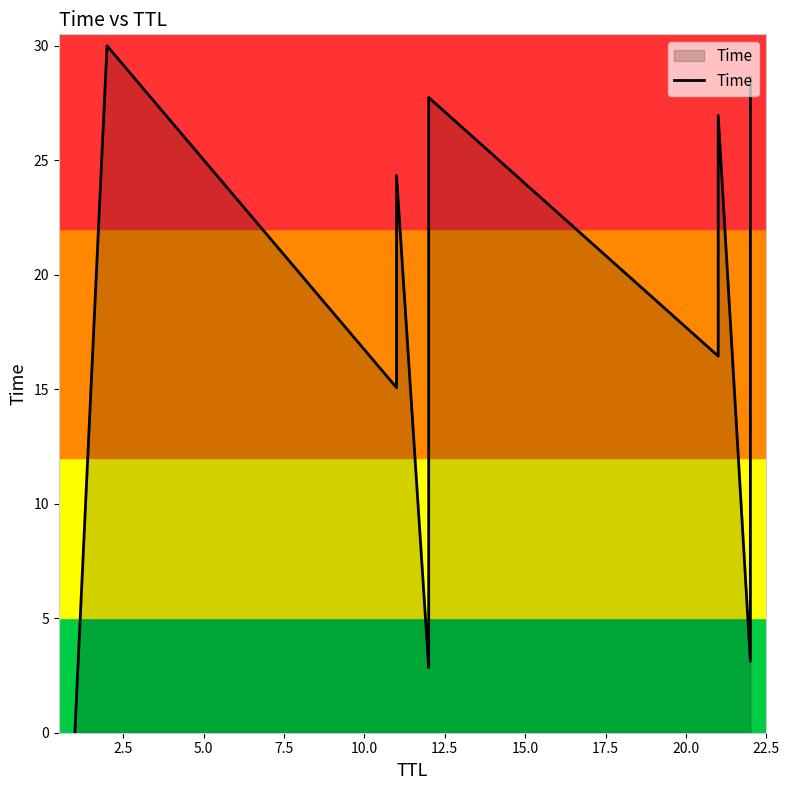

What is the difference between the maximum and minimum values?

30.0